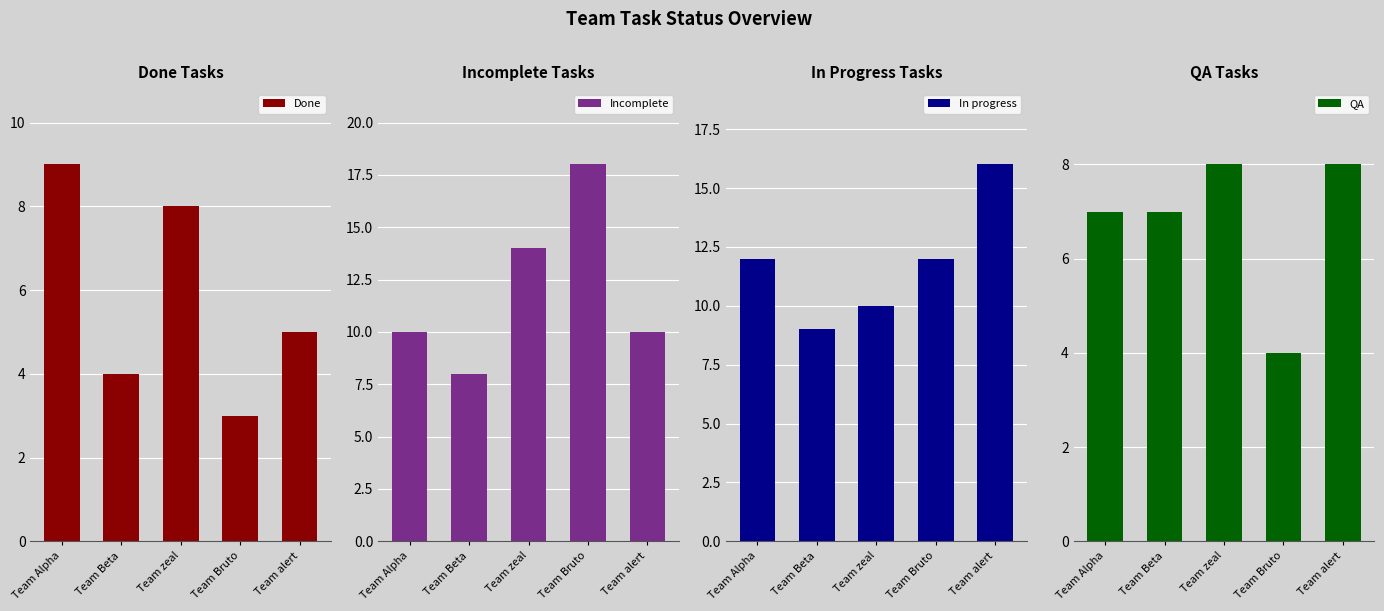

What is the spread (max minus min) of values at Team Alpha?

5